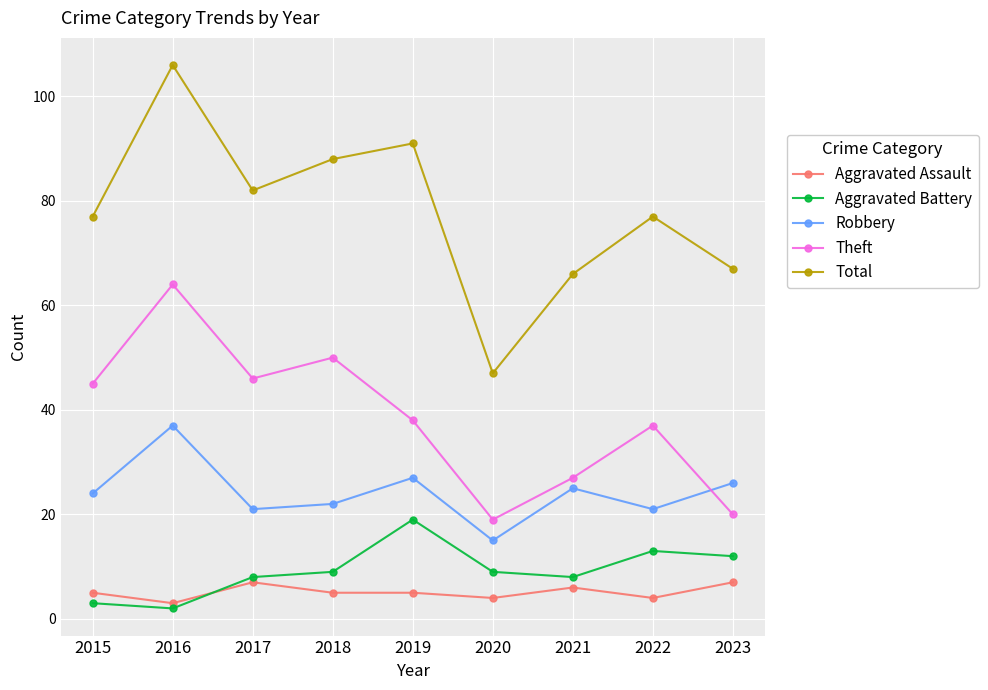

What is the highest value of the Robbery series?

37